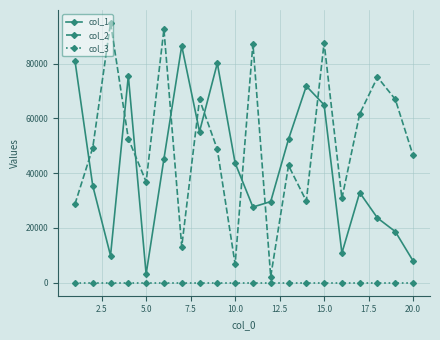

True or false: col_1 and col_3 intersect in this chart.

False